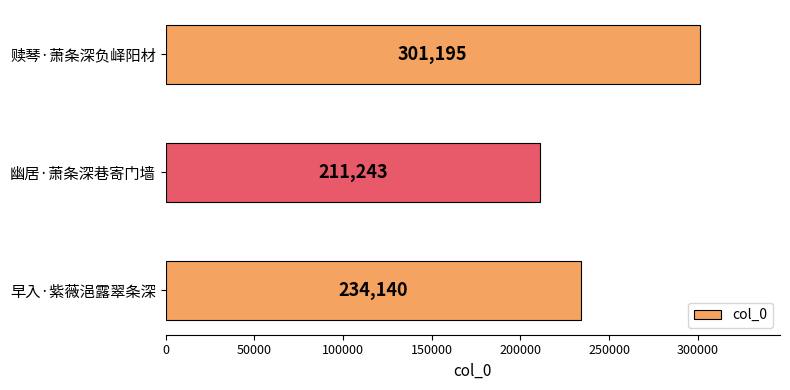

How many data points are less than 234140?

1